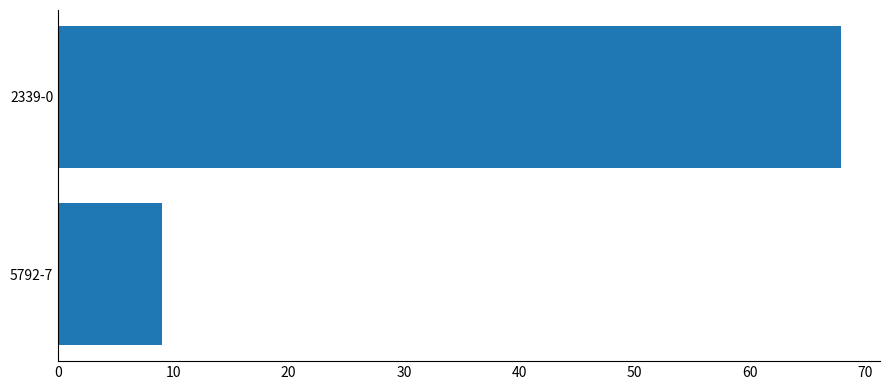

What is the average value?

38.5